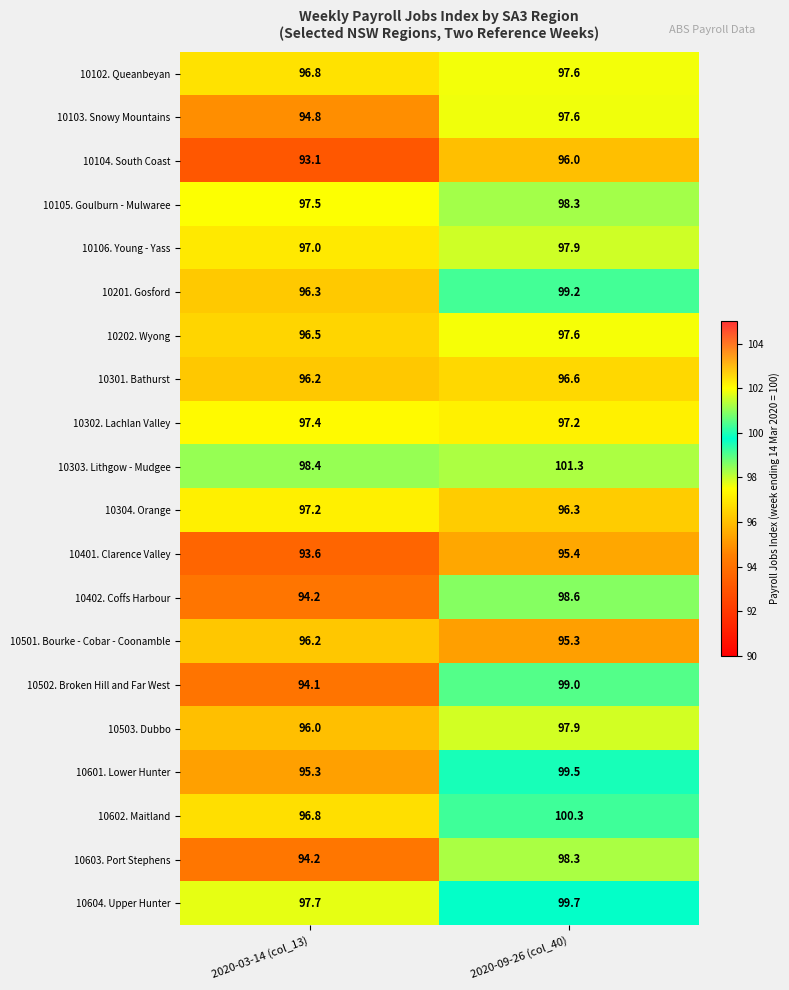

Is the value of 10604. Upper Hunter at 2020-03-14 (col_13) greater than the value of 10303. Lithgow - Mudgee at 2020-09-26 (col_40)?

No